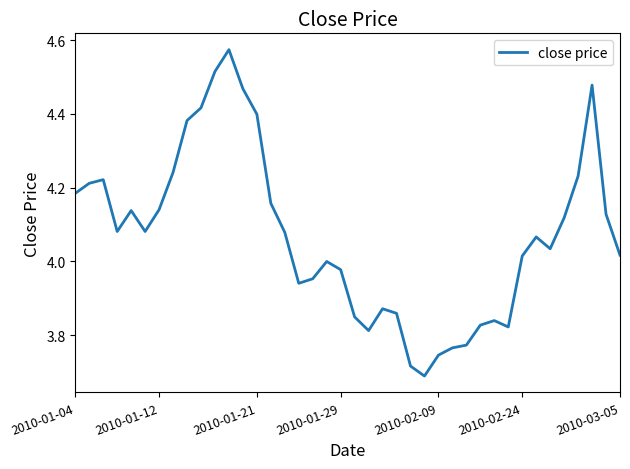

Does the chart have visible grid lines?

No